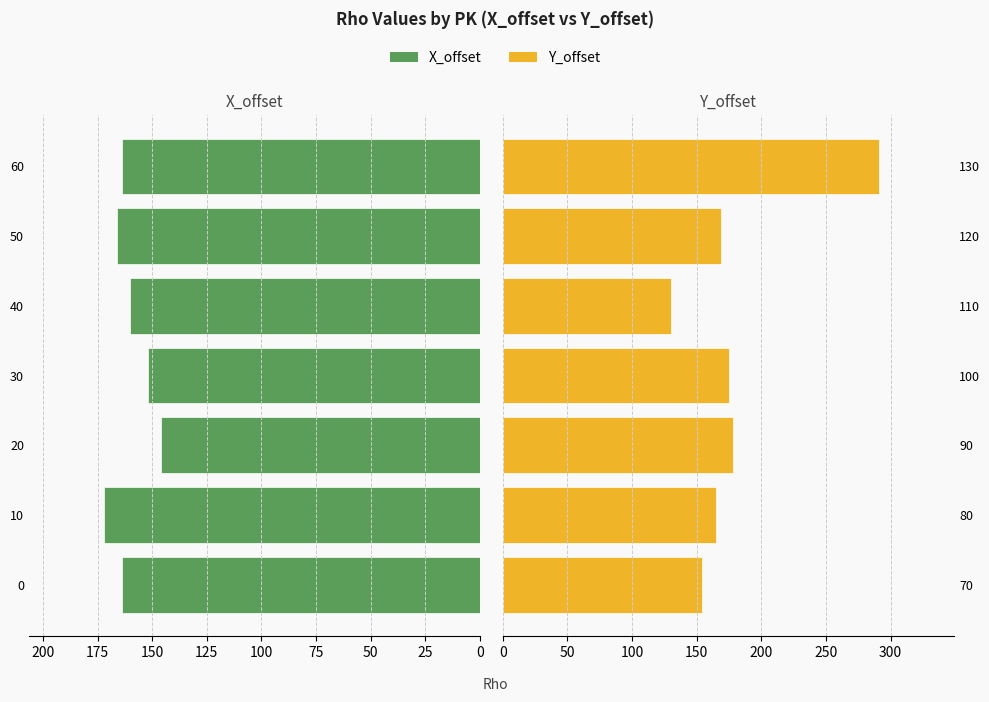

What are all the series names shown in the legend?

X_offset, Y_offset